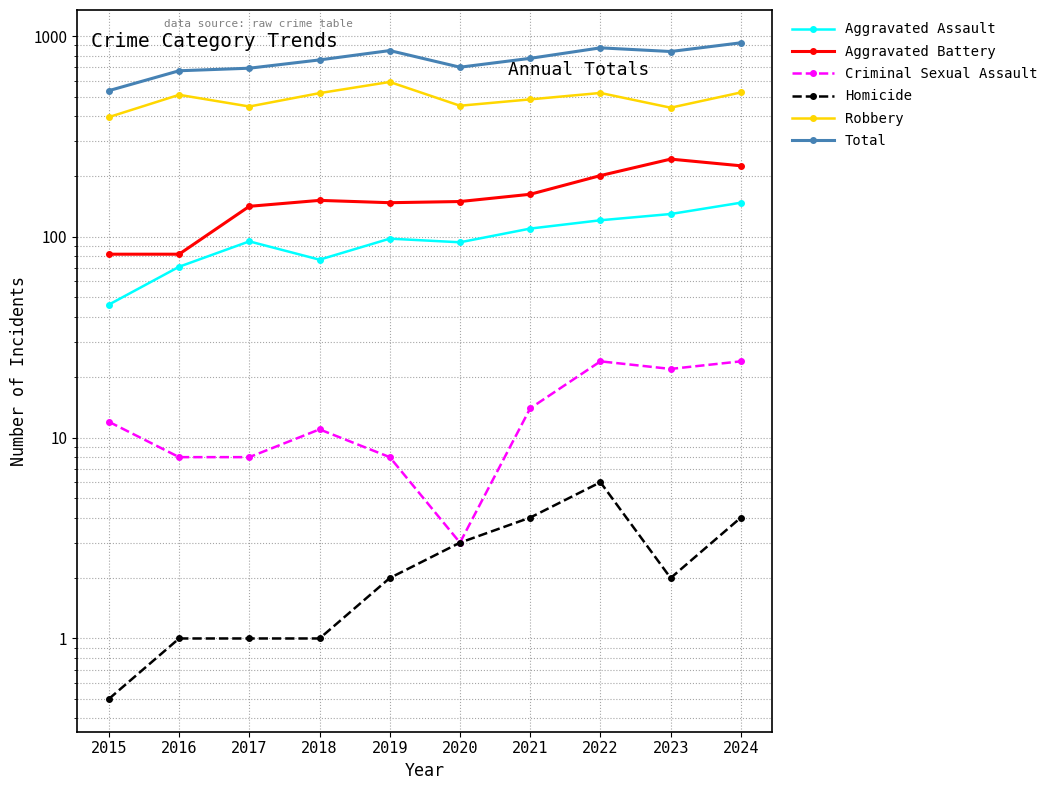

At which category is the sum across all series the highest?

2024